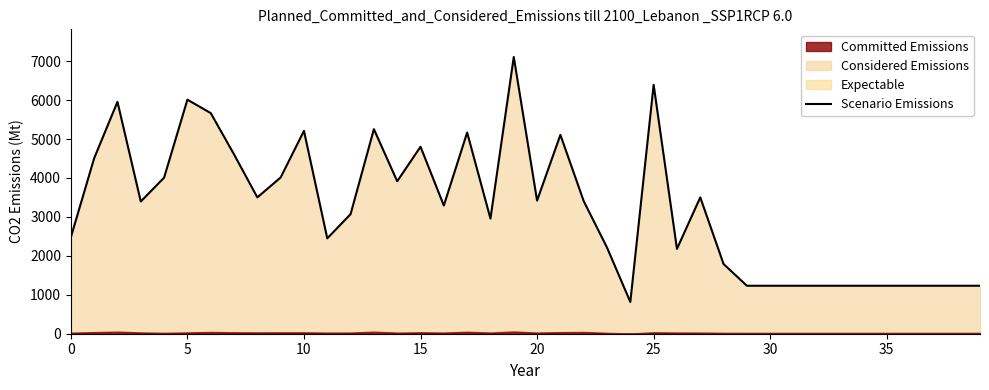

What is the highest value of the Scenario Emissions series?

7106